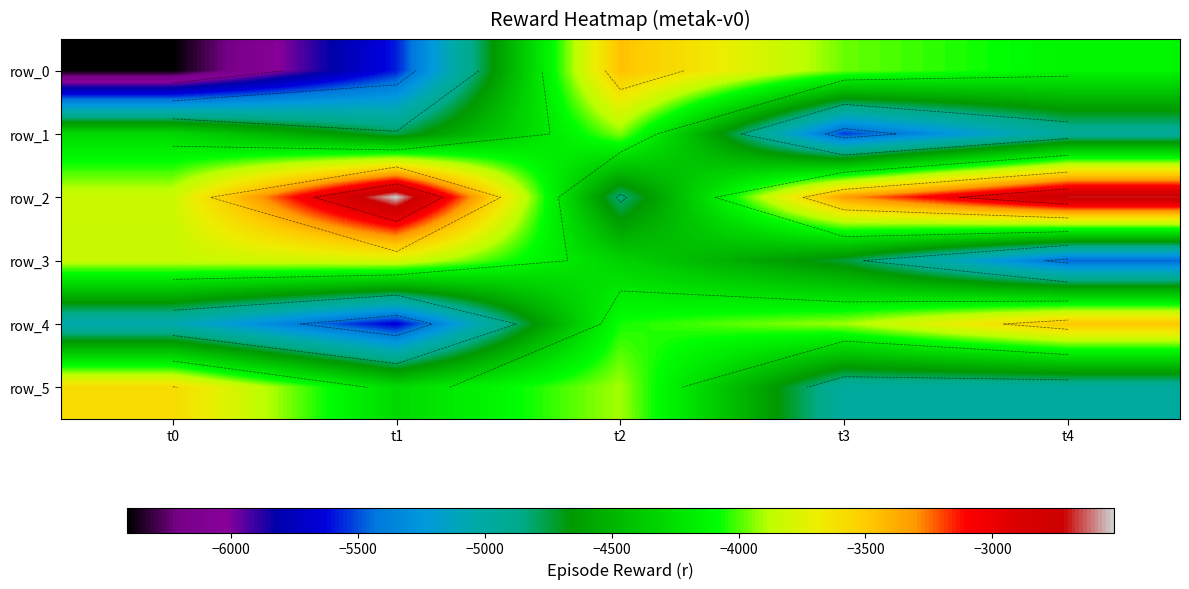

Where is row_2 nearest to the value -3682?

t0